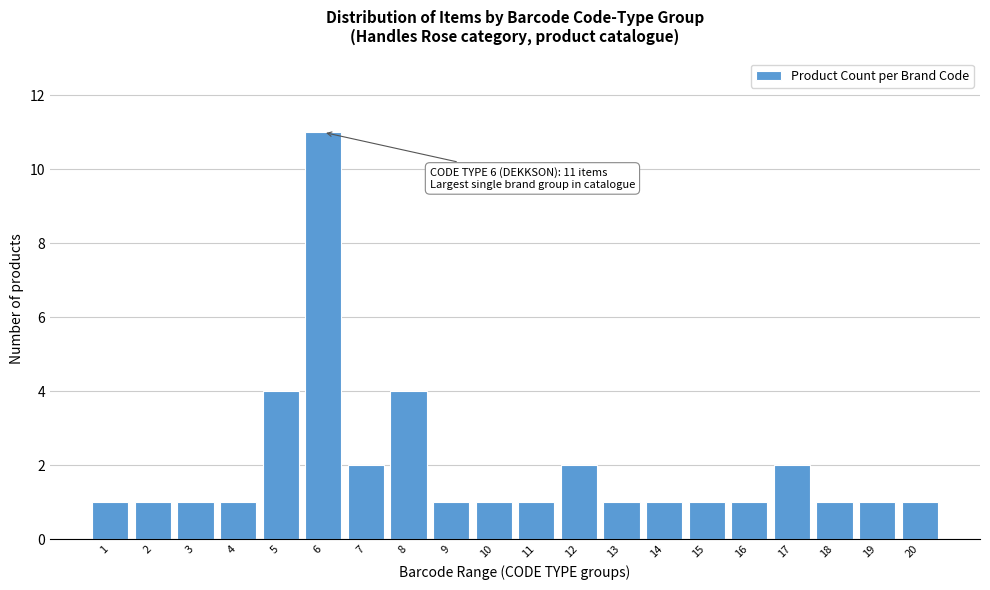

Reading right to left, transcribe all the data shown in this chart.

1	1	1	2	1	1	1	1	2	1	1	1	4	2	11	4	1	1	1	1